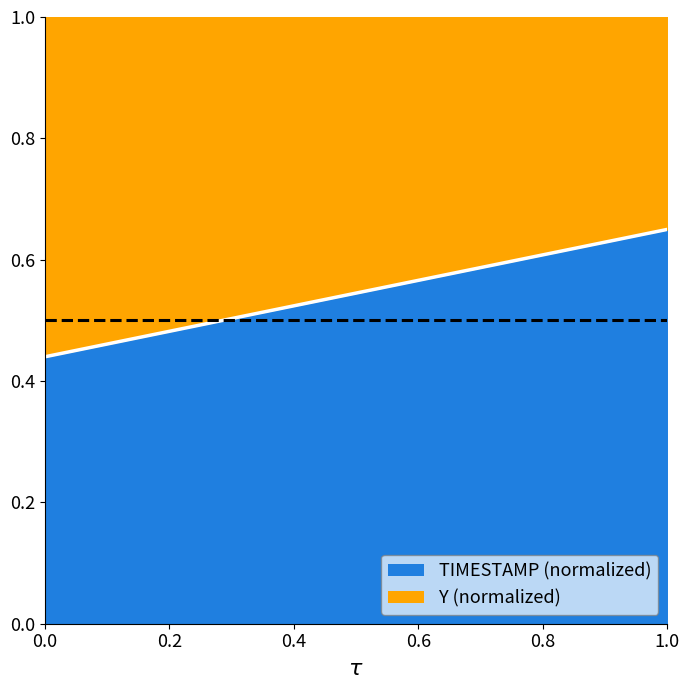

What is the minimum value shown in the chart?

0.4